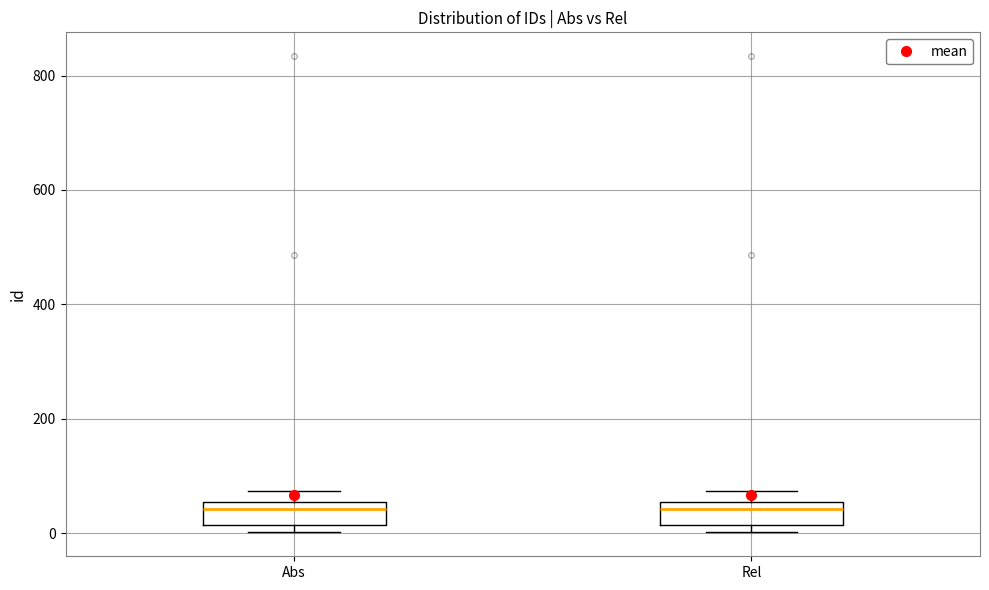

Reading left to right, transcribe this box plot: for each box, give where its median line is, the range the box spans, and where its two whiskers end, as read against the y-axis. The values are not printed on the chart, so give them approximately, as read against the axis.

Abs: median 40, box 20 to 60, whiskers 0 to 80
Rel: median 40, box 20 to 60, whiskers 0 to 80